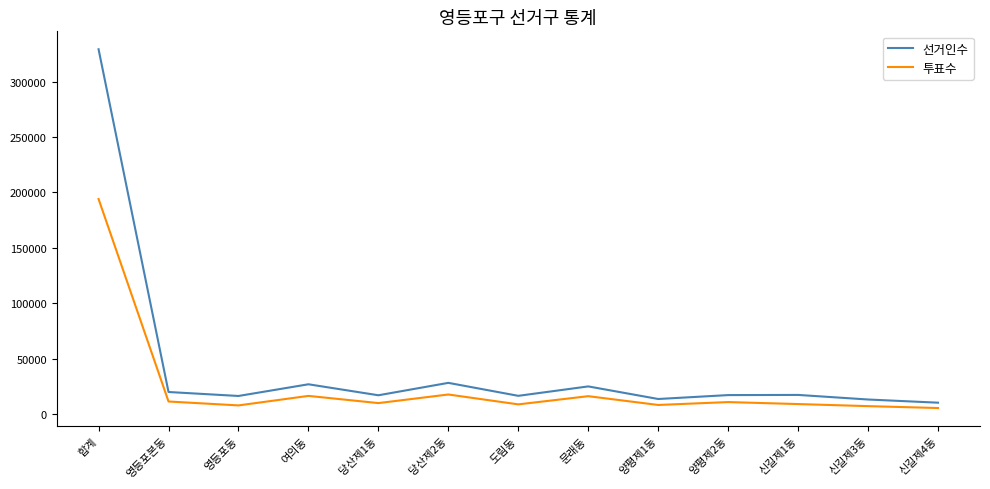

The 투표수 series shows 10753 at 양평제2동. True or false?

True